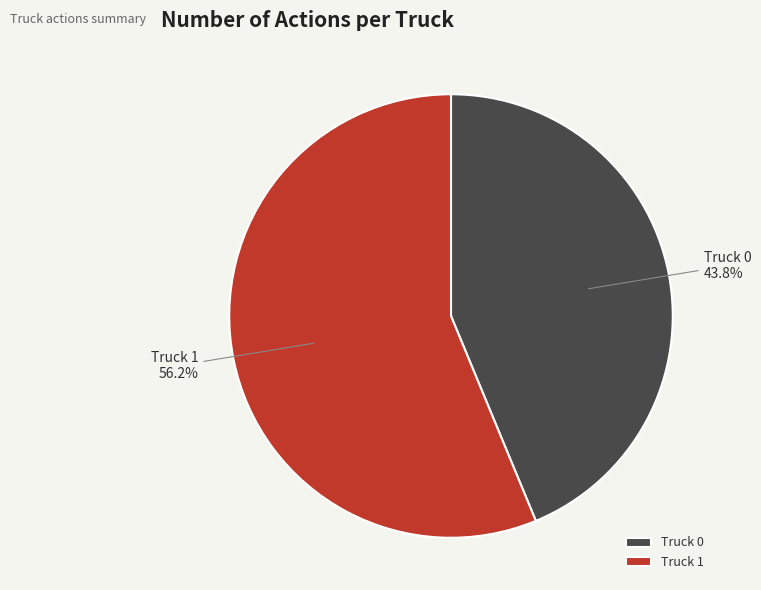

Which slice is the largest?

Truck 1